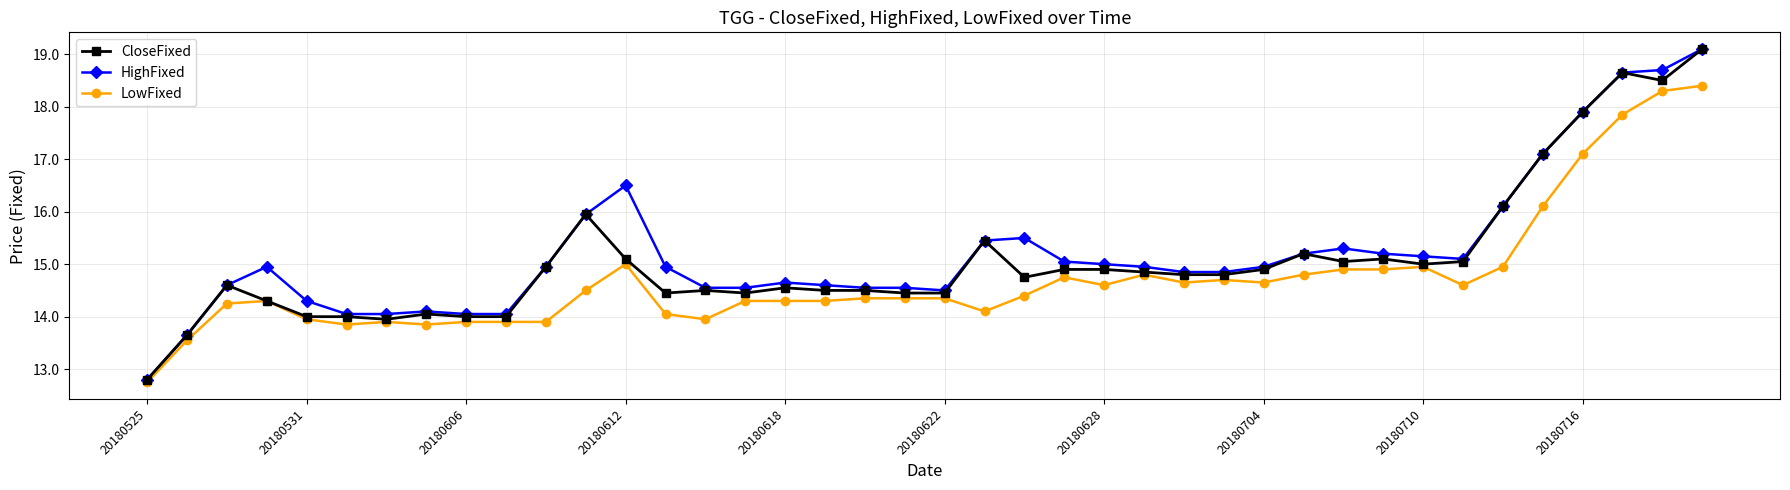

What is the greatest value displayed?

19.1